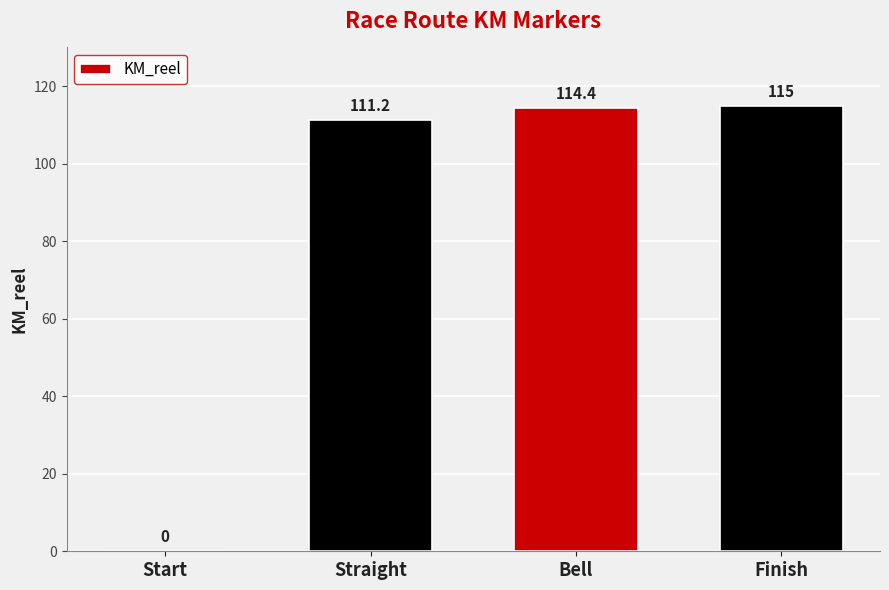

Reading left to right, what are all the values shown in this chart?

0.0	111.2	114.4	115.0